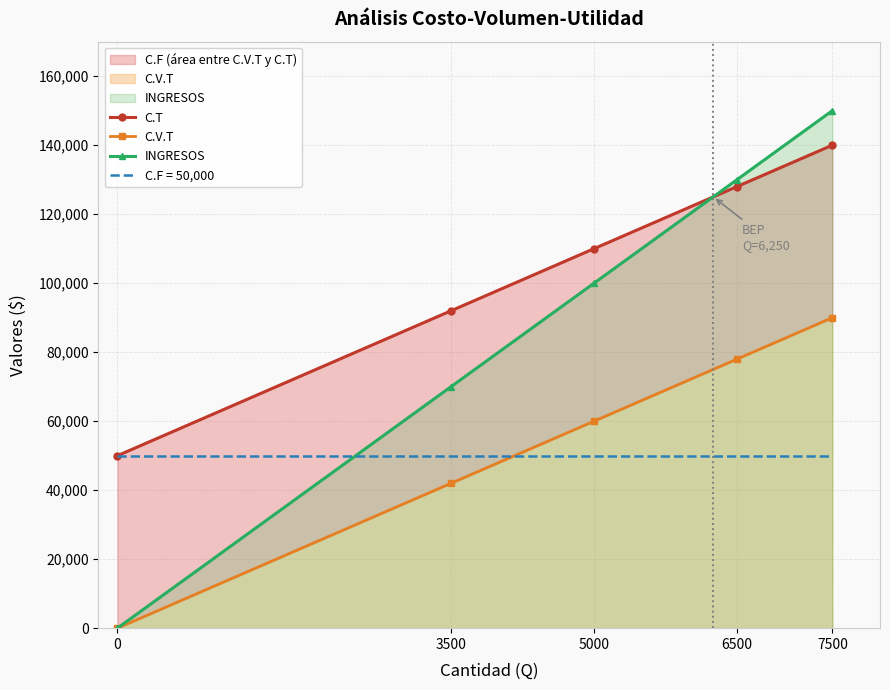

How many lines are shown in the chart?

3